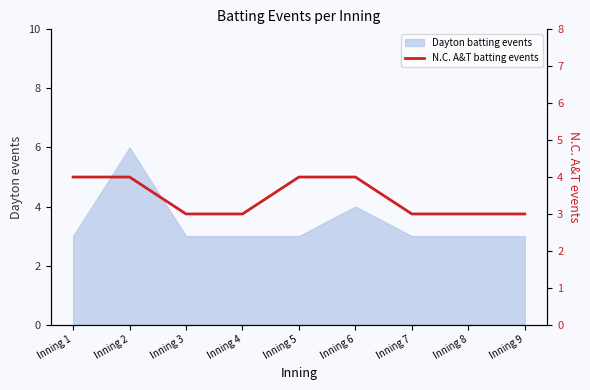

What is the approximate value at Inning 4?

3